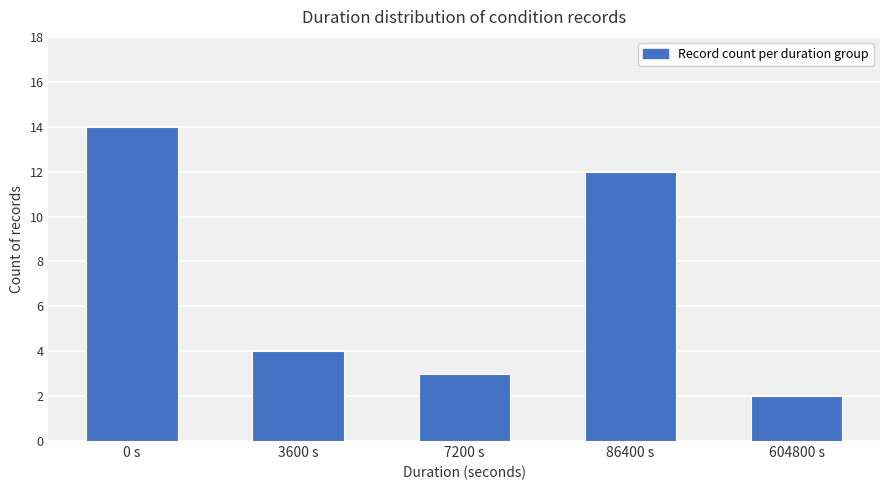

At which label does the data first exceed 4?

0 s